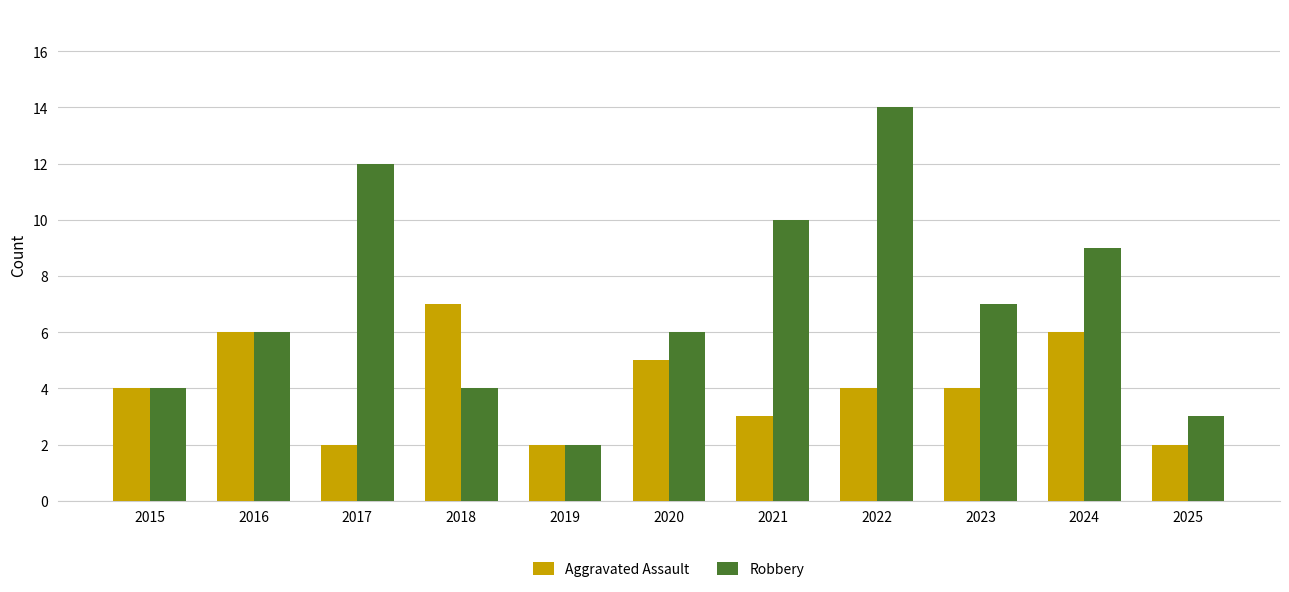

What is the difference between the maximum and second lowest values in the Robbery series?

11